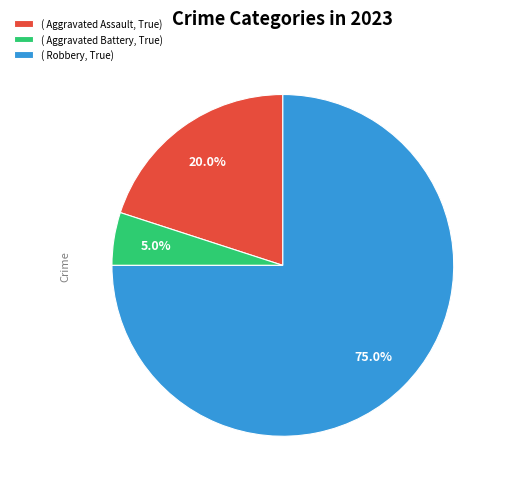

Is the sum of ( Aggravated Assault, True) and ( Robbery, True) greater than half?

Yes